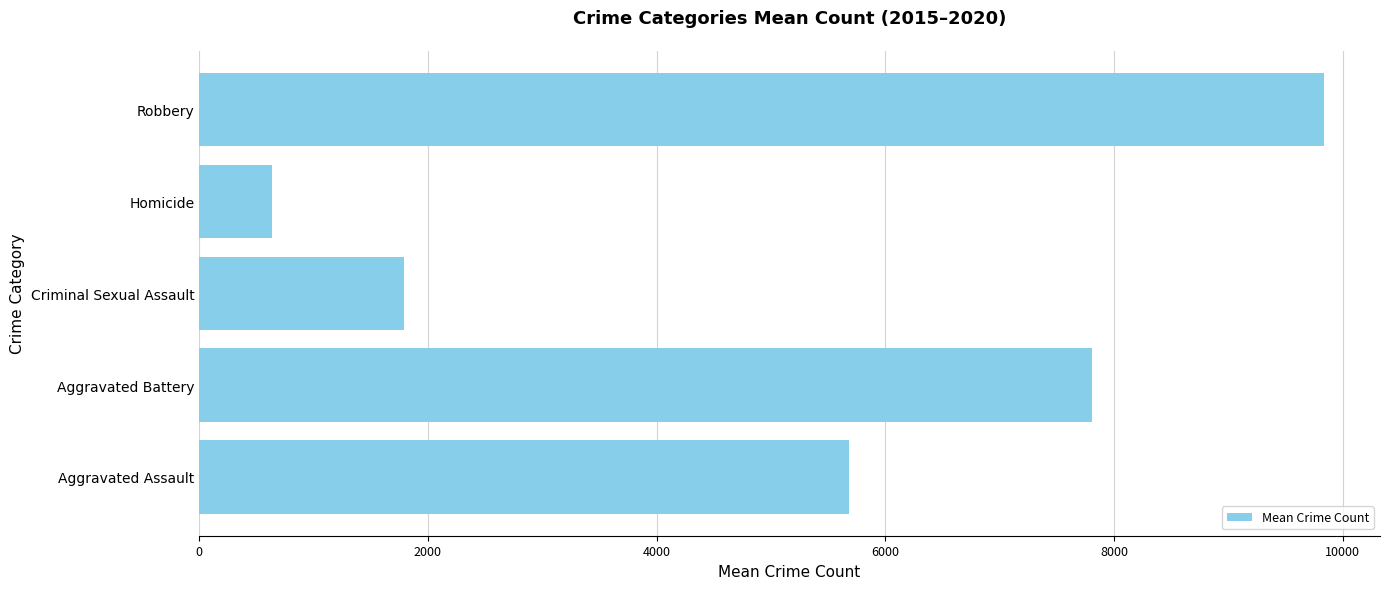

Reading top to bottom, extract all data points from this chart.

9834.3	638.0	1790.3	7809.8	5681.5